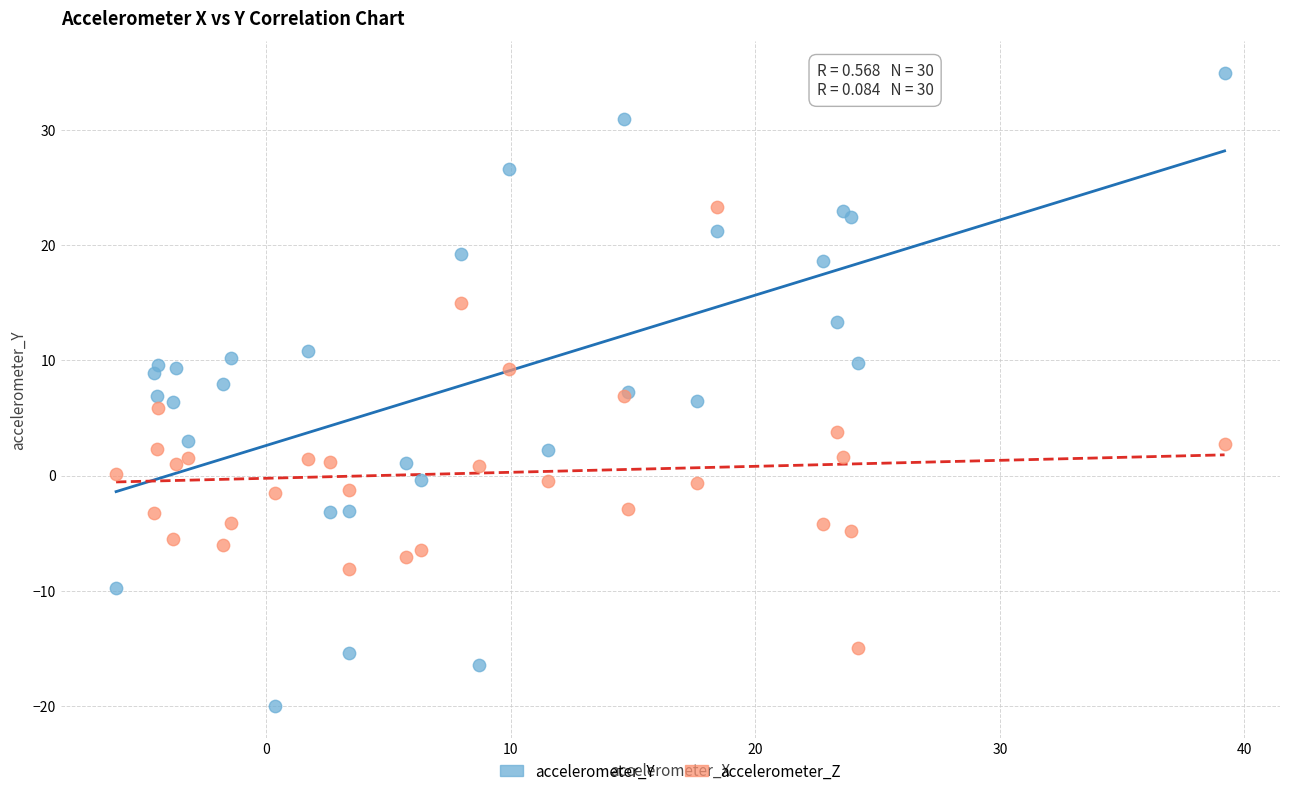

Which series contains the highest Y value?

accelerometer_Y